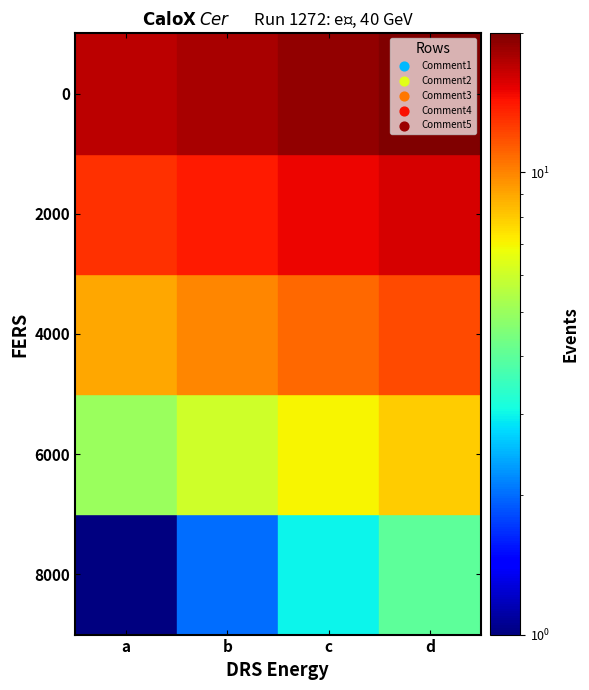

The value of Comment3 at 0 is 14. True or false?

False